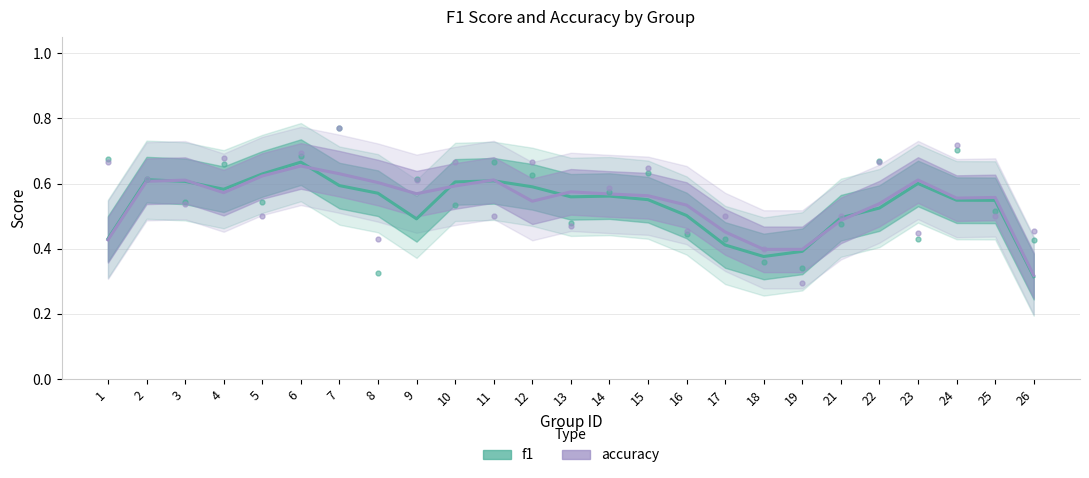

Which series has the widest spread of values?

f1